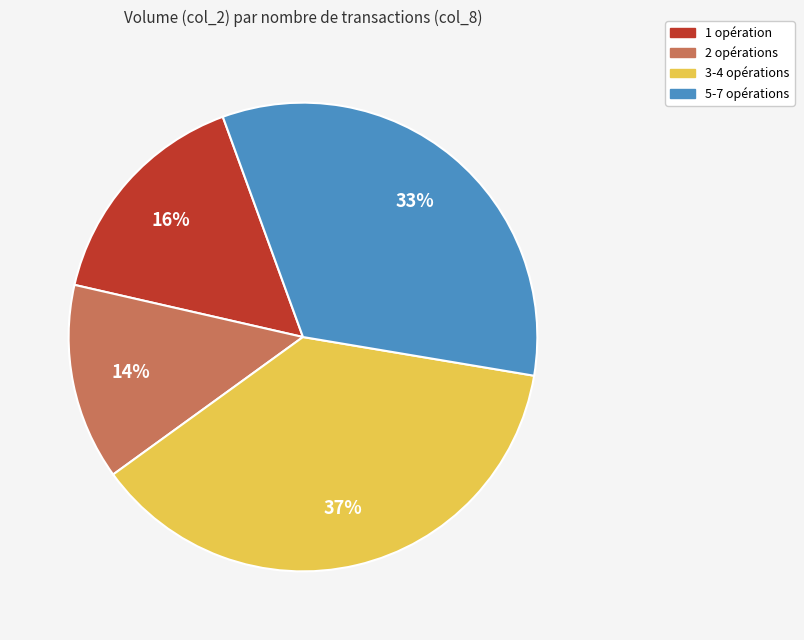

Is there a majority slice in this chart?

No